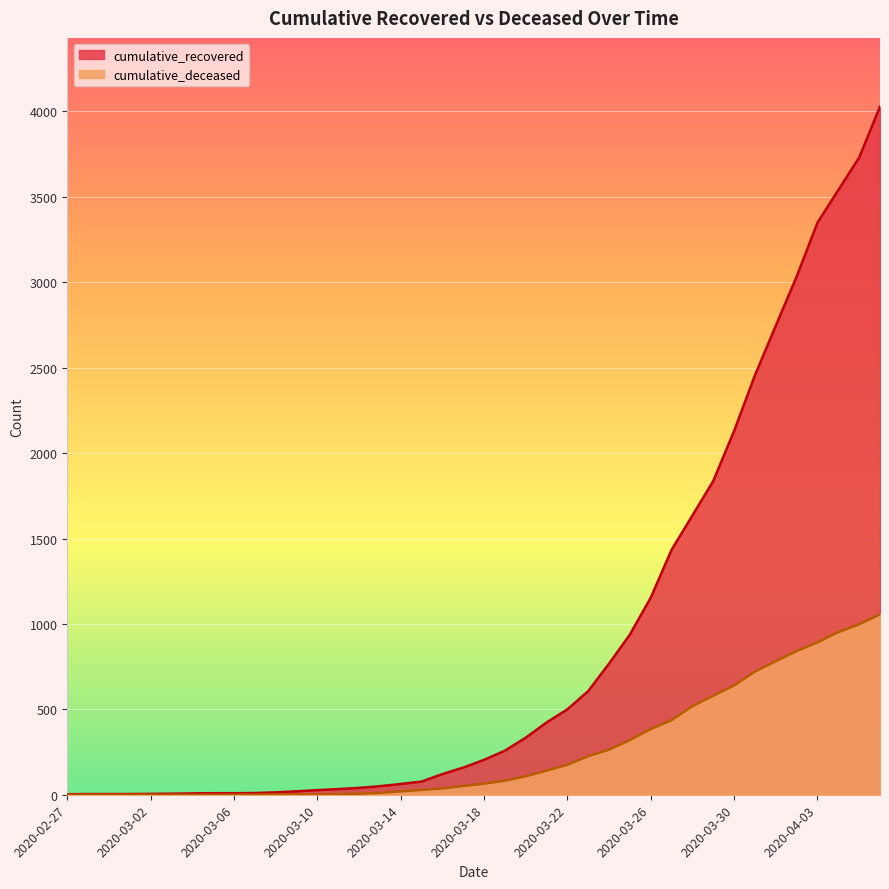

What is the value of the cumulative_recovered point at the 35th from the left?

2746